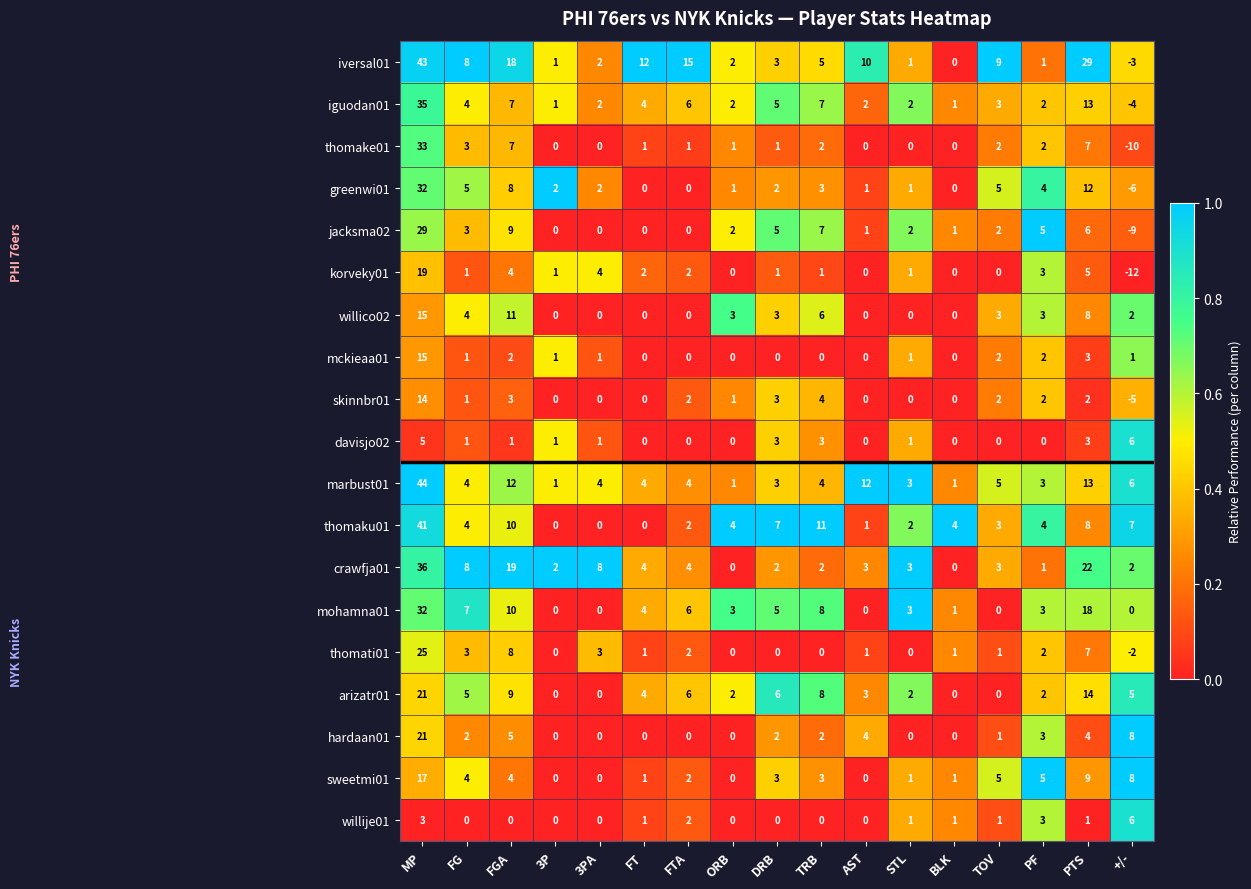

At which label is thomati01 closest to 11?

FGA